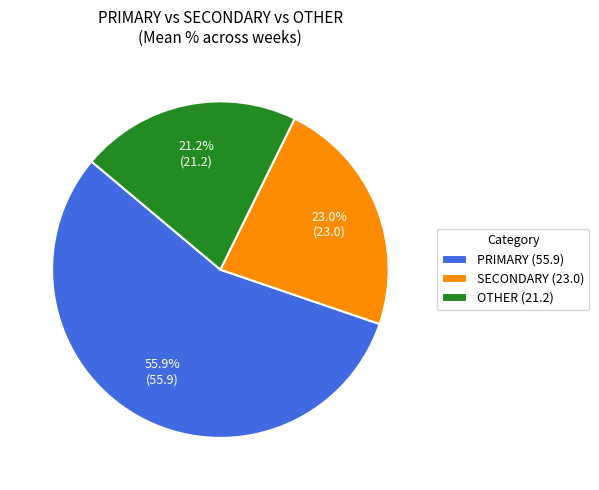

Rank the categories by value from highest to lowest.

PRIMARY (55.9), SECONDARY (23.0), OTHER (21.2)